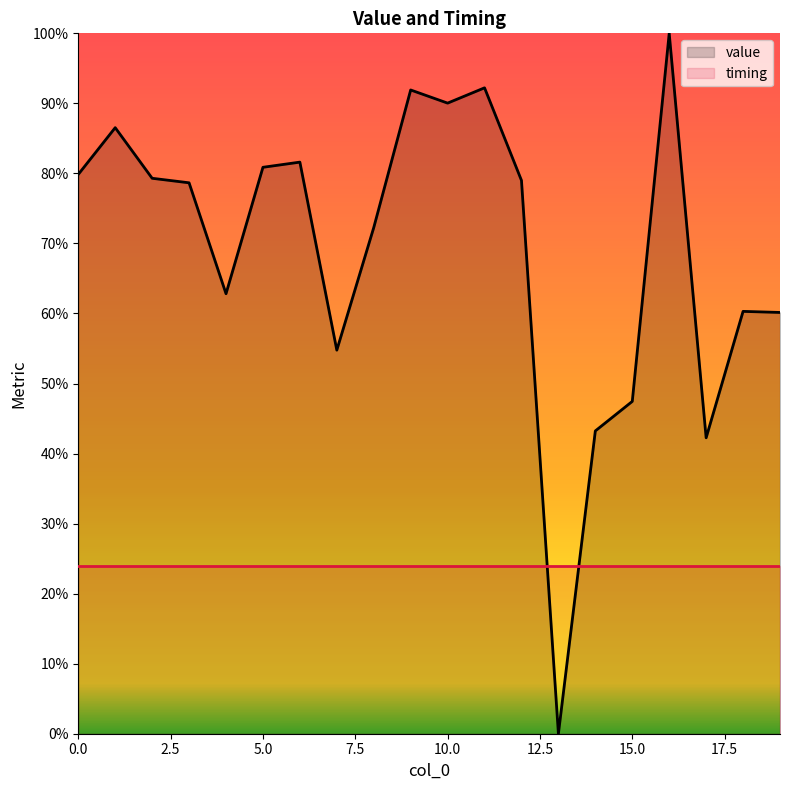

Which category has the highest value across all series?

16